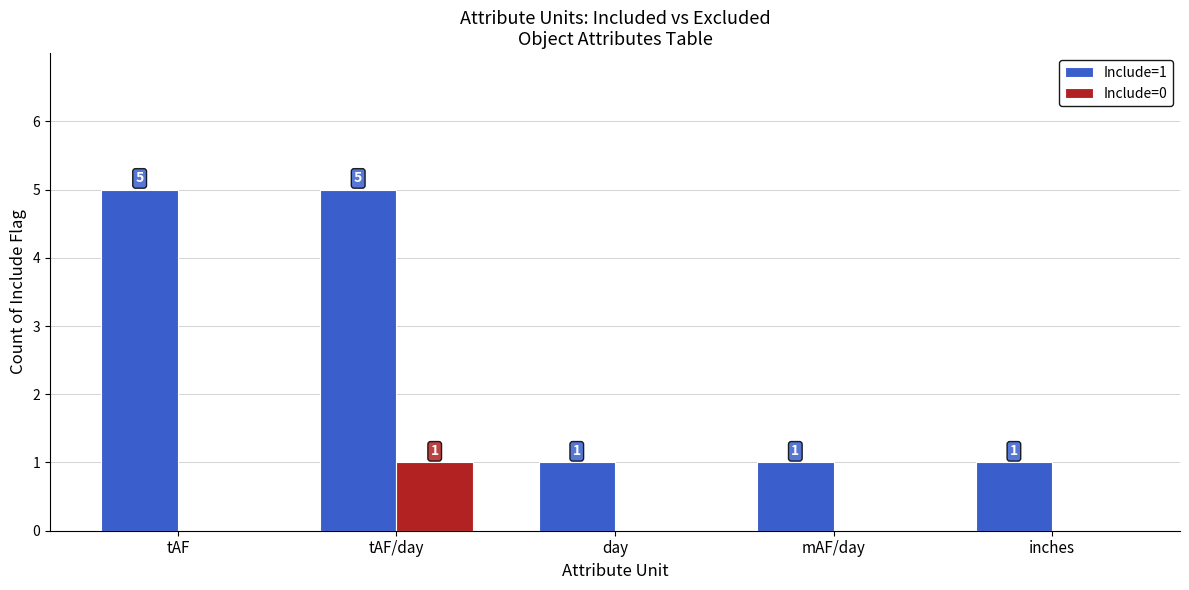

What is the spread (max minus min) of values at mAF/day?

1